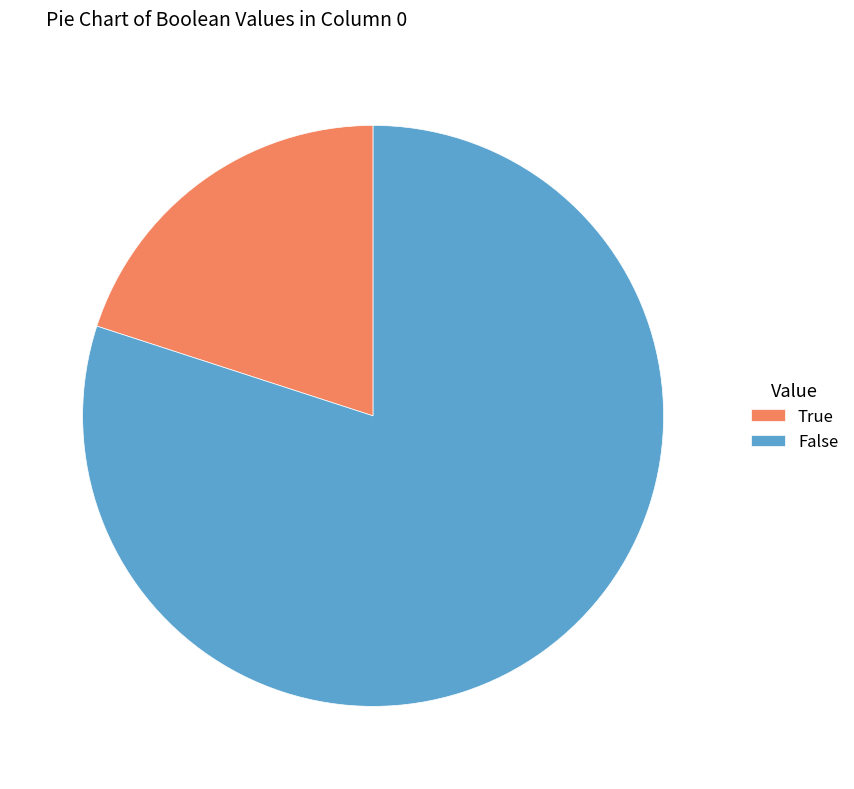

Count the number of slices in the pie.

2